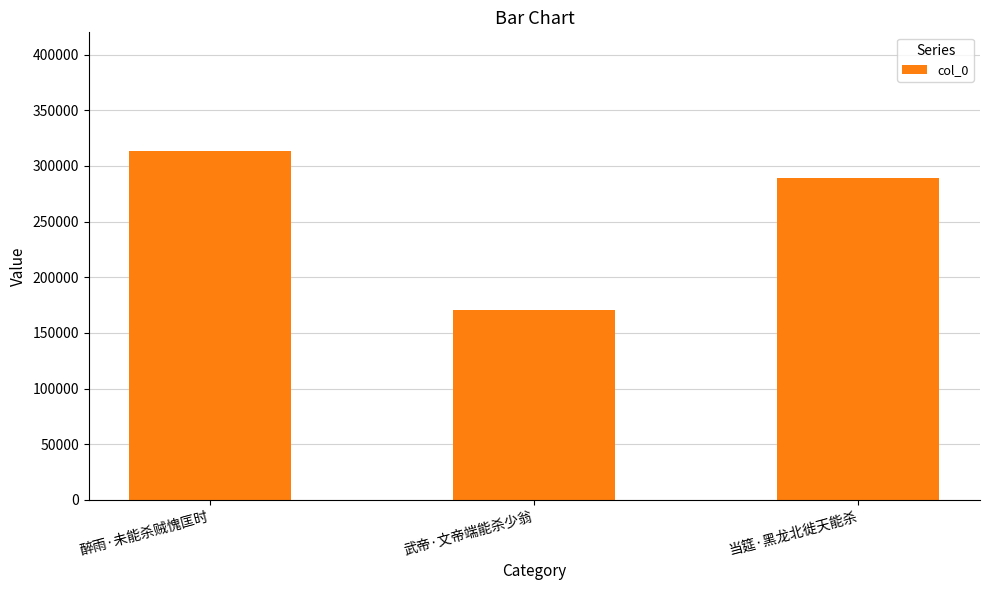

What is the change in value from 武帝·文帝端能杀少翁 to 当筵·黑龙北徙天能杀?

+118414